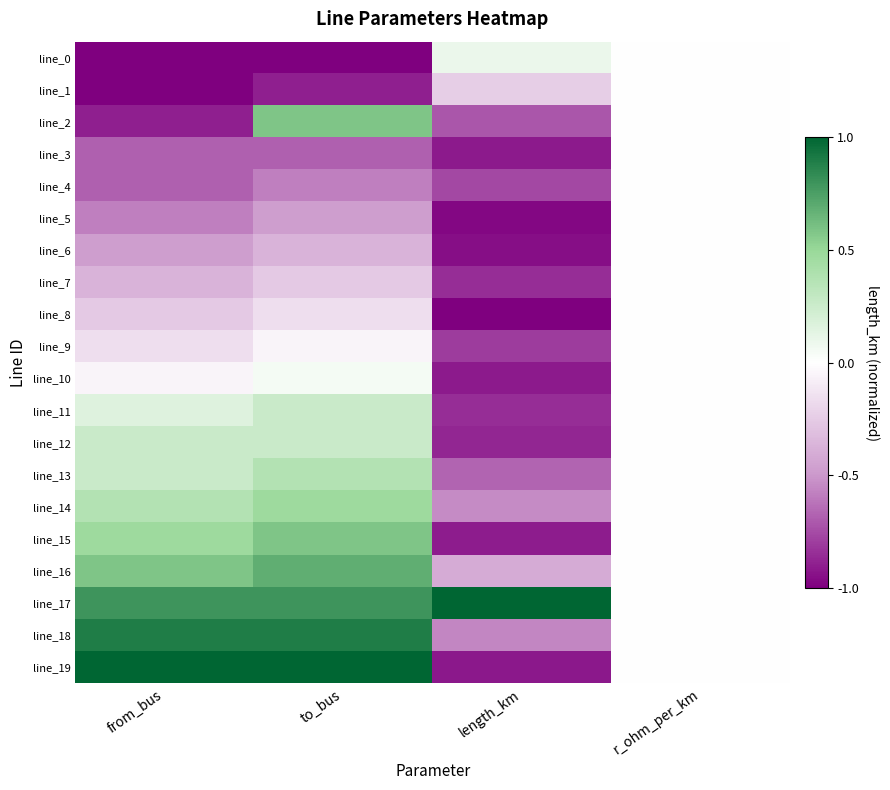

At how many categories does at least one series exceed 0?

3